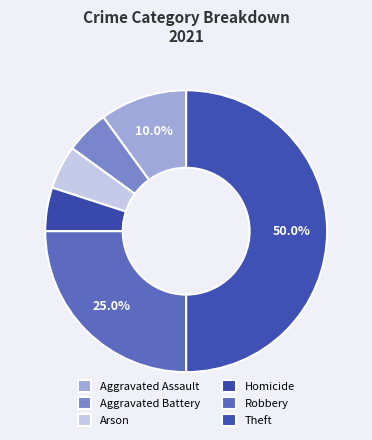

What percentage is the Aggravated Assault slice, to the nearest percent?

10%